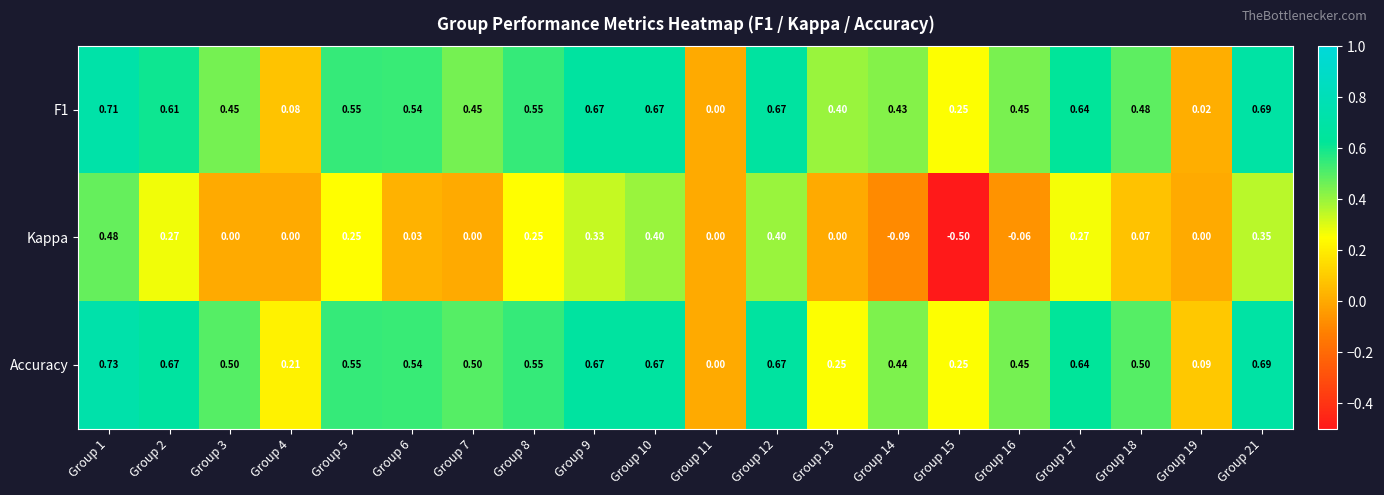

Which series has the widest spread of values?

Kappa